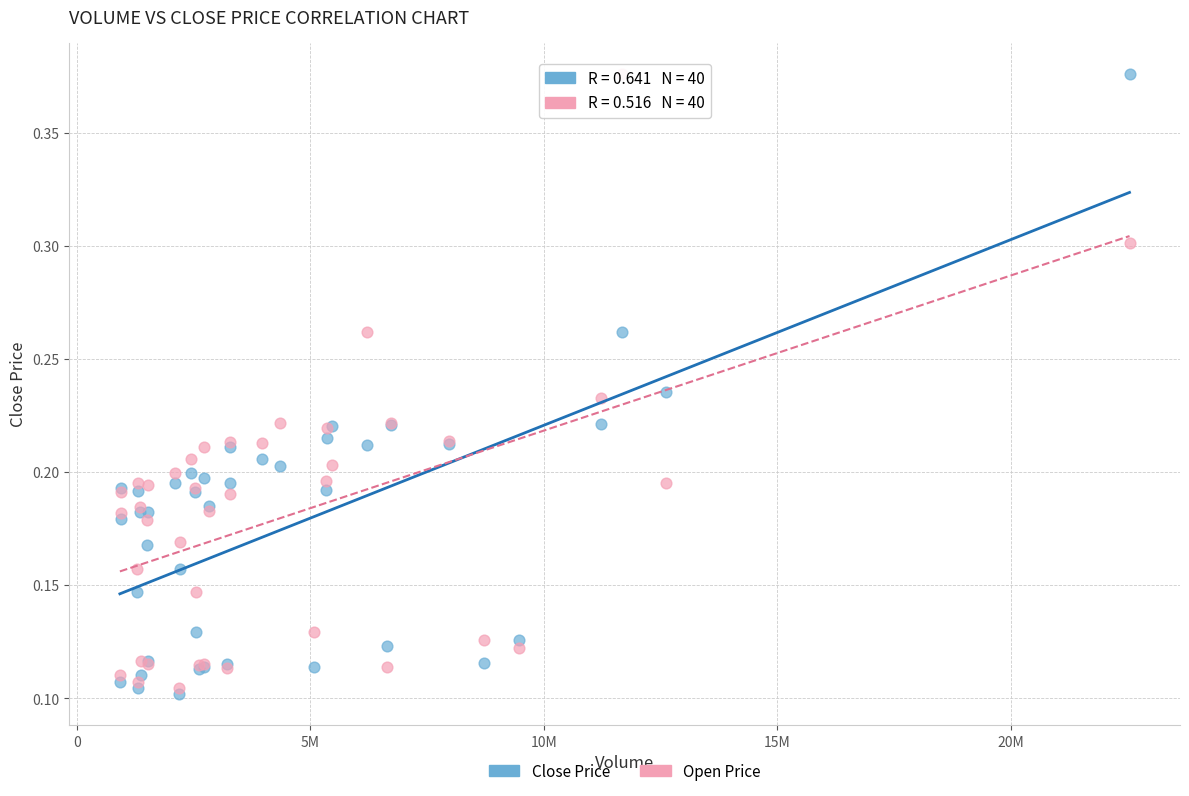

Which series contains the lowest Y value?

Close Price